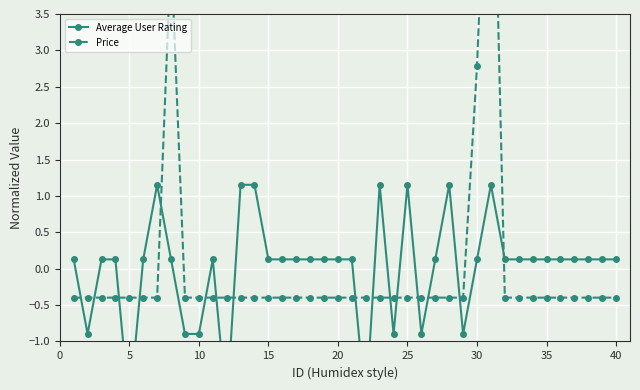

How many data points in Average User Rating are less than 0?

9